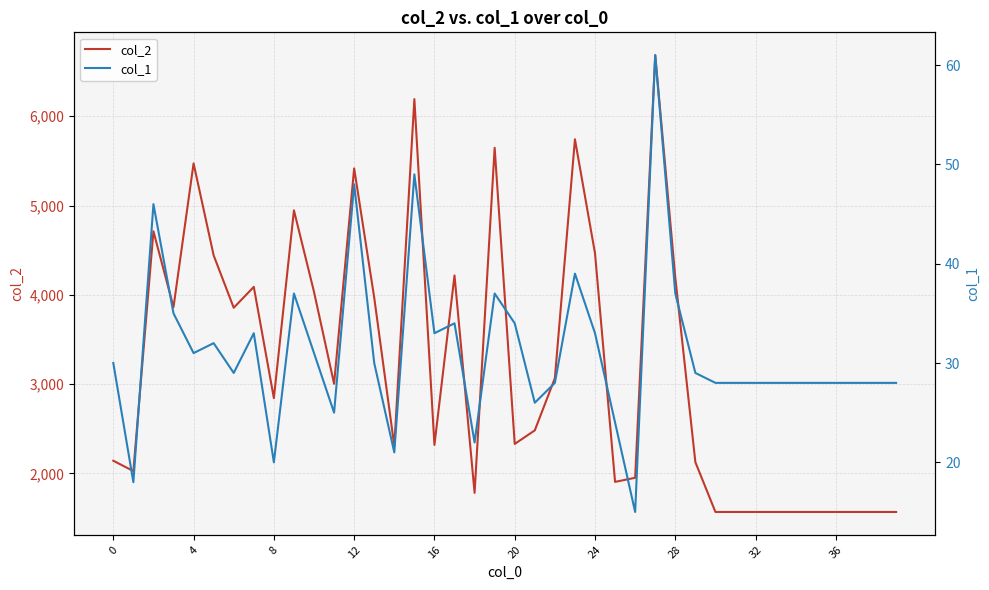

Reading right to left, what are all the values shown in this chart?

col_2: 1568	1568	1568	1568	1568	1568	1568	1568	1568	1568	2126	4194	6684	1951	1905	4465	5742	3066	2482	2330	5647	1782	4217	2319	6192	2308	3968	5416	3004	4033	4946	2843	4089	3855	4442	5472	3862	4712	2026	2142
col_1: 28	28	28	28	28	28	28	28	28	28	29	37	61	15	24	33	39	28	26	34	37	22	34	33	49	21	30	48	25	31	37	20	33	29	32	31	35	46	18	30